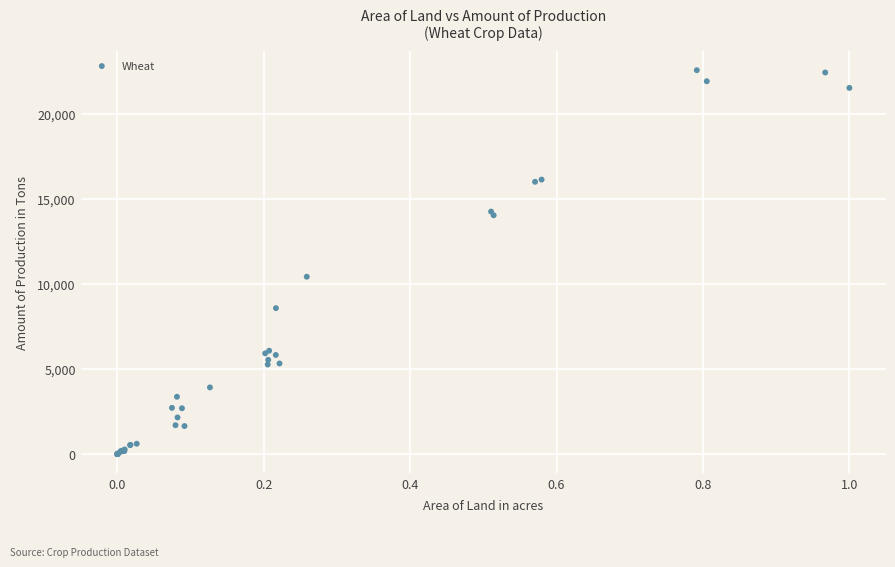

What Y value in the scatter plot is closest to 11276?

10420